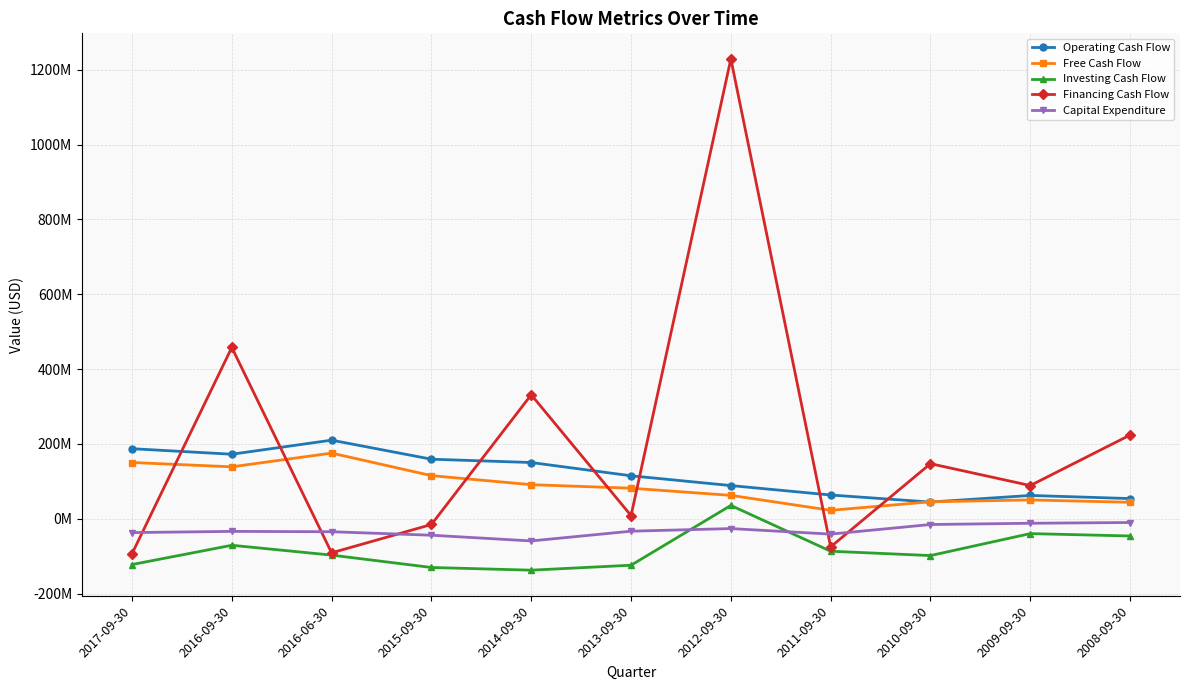

The value of Investing Cash Flow at 2009-09-30 is -39580000. True or false?

True